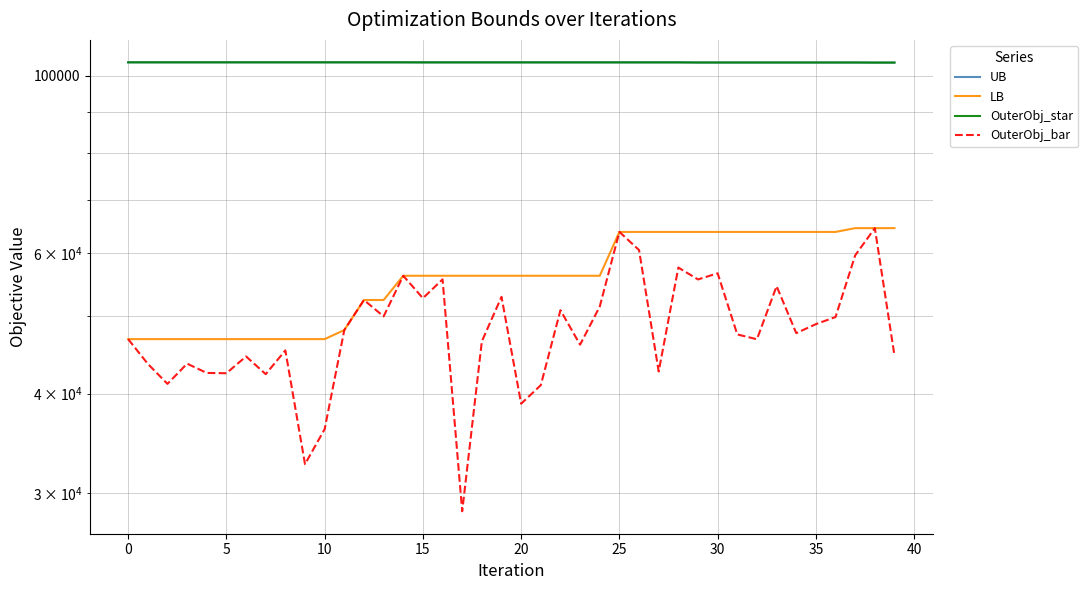

What is the highest value of the LB series?

64476